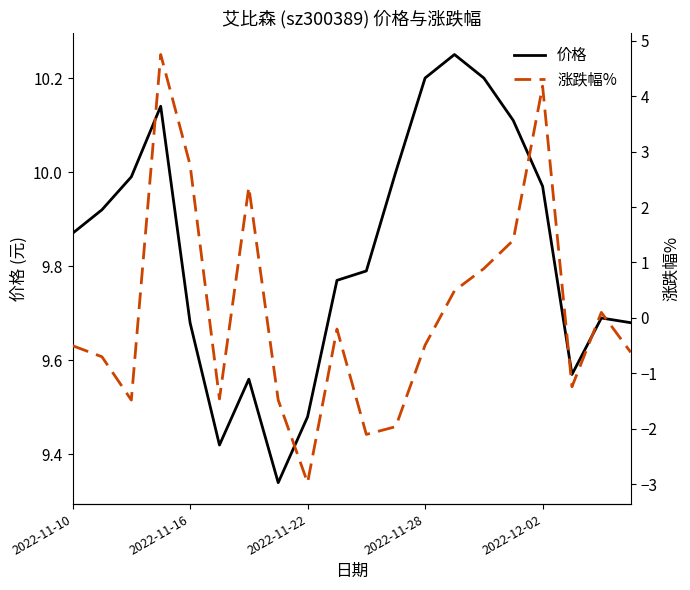

Is the value of 价格 at 9 greater than the value of 涨跌幅% at 6?

Yes